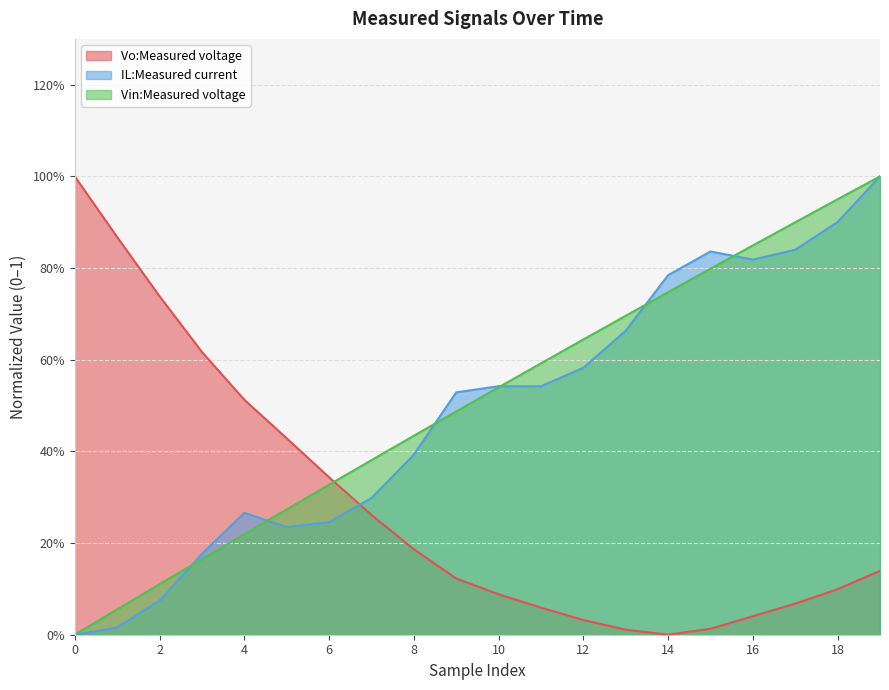

The value of IL:Measured current at 18 is 1.5. True or false?

False